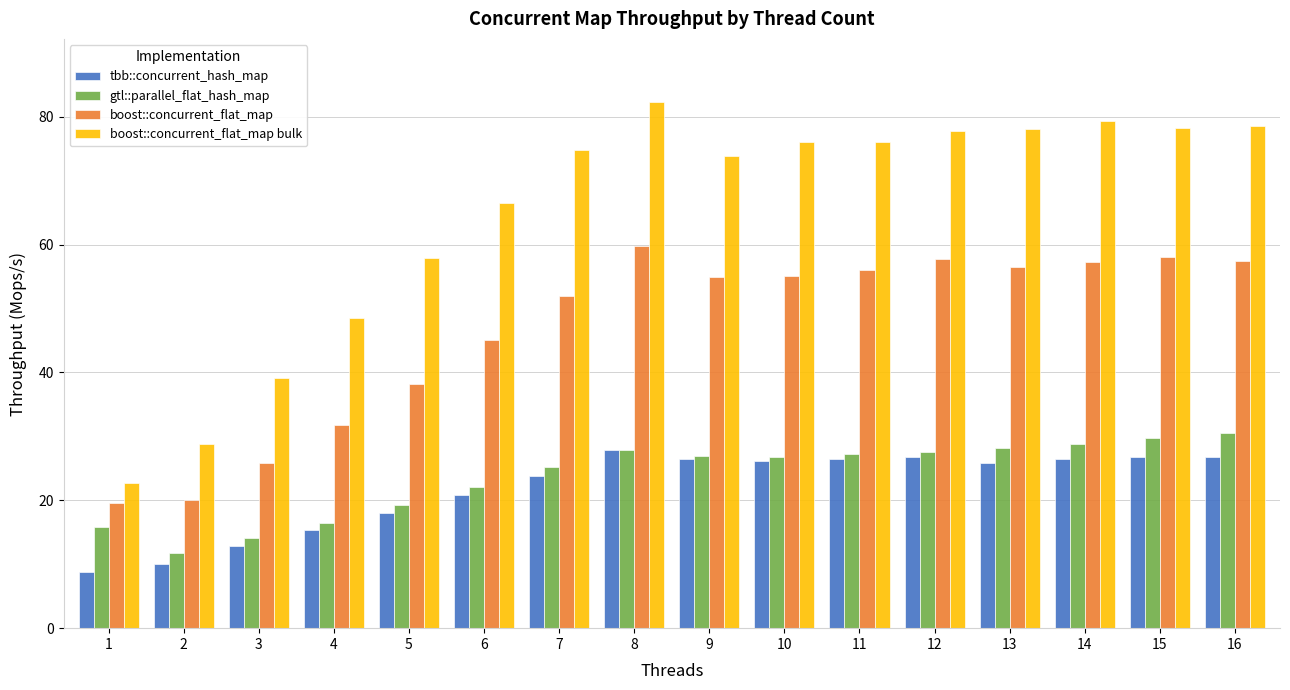

What is the difference between the highest and lowest values at 5?

39.9